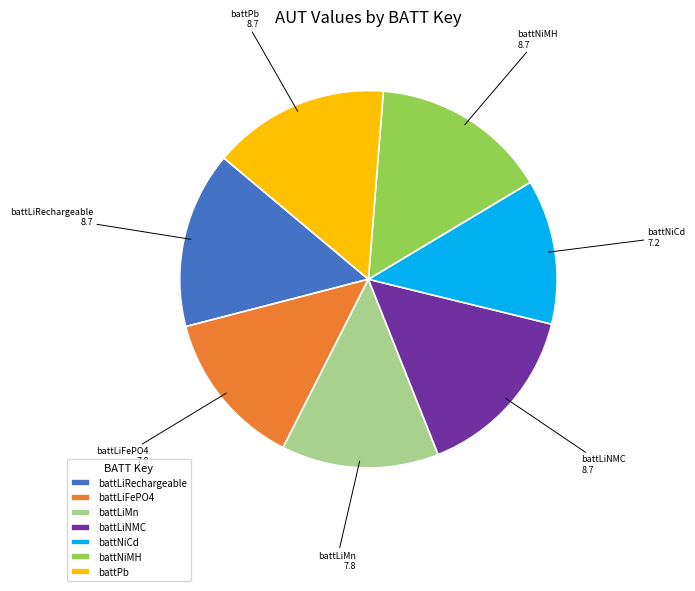

Is it true that battLiRechargeable is 26% of the pie?

False